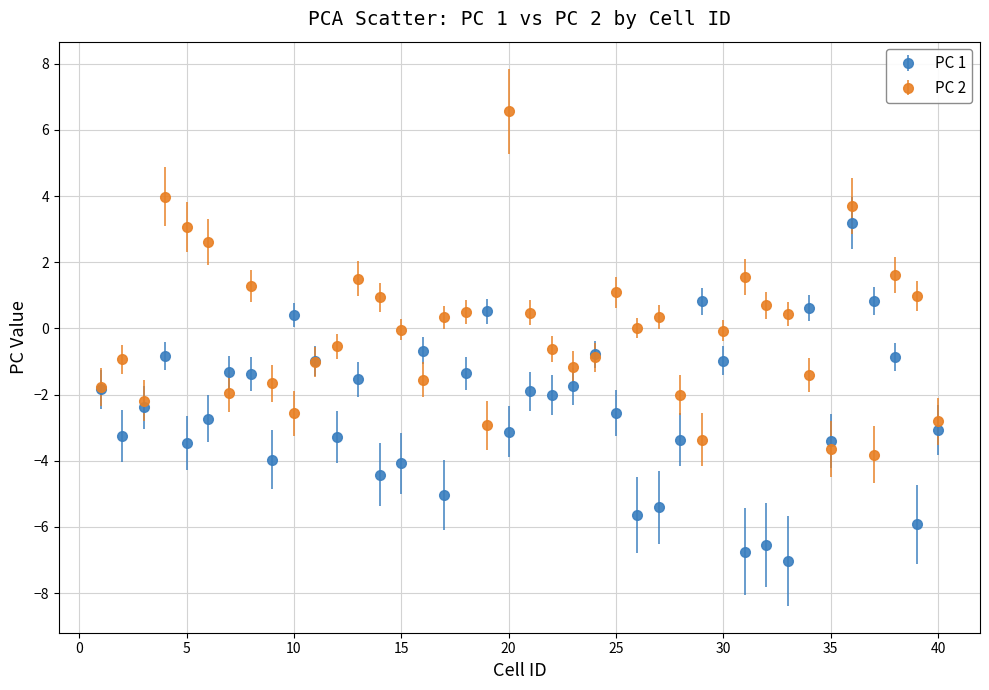

Which series has the largest total across all categories?

PC 2